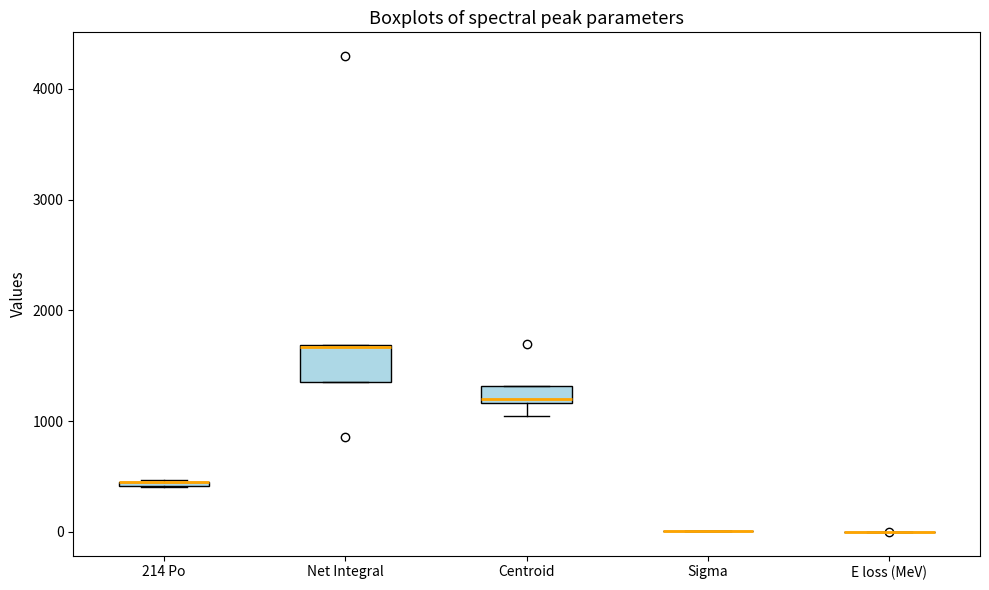

Comparing the boxes themselves (not the whiskers), which one is the tallest?

Net Integral